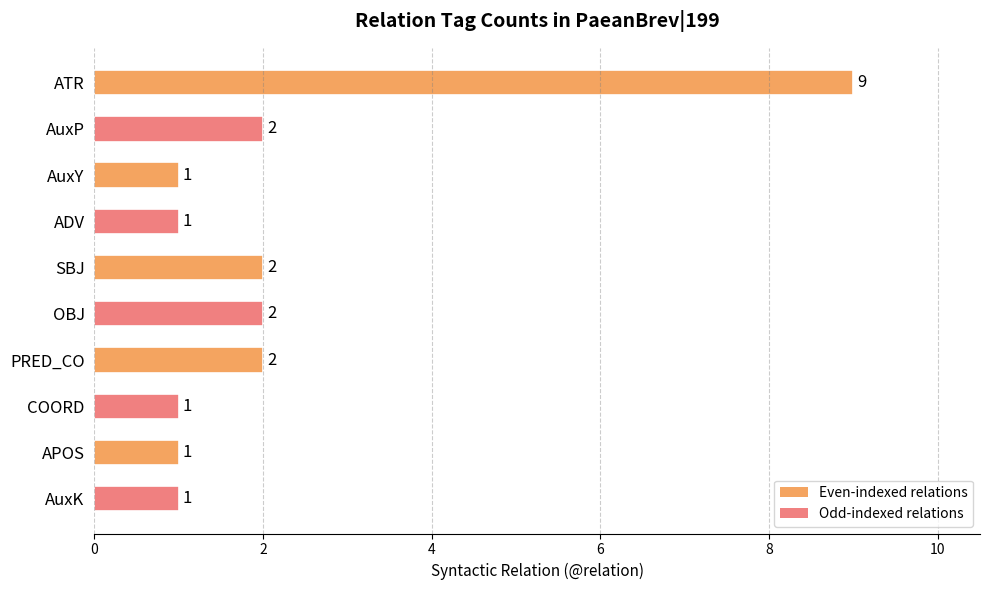

What is the sum of all values?

22